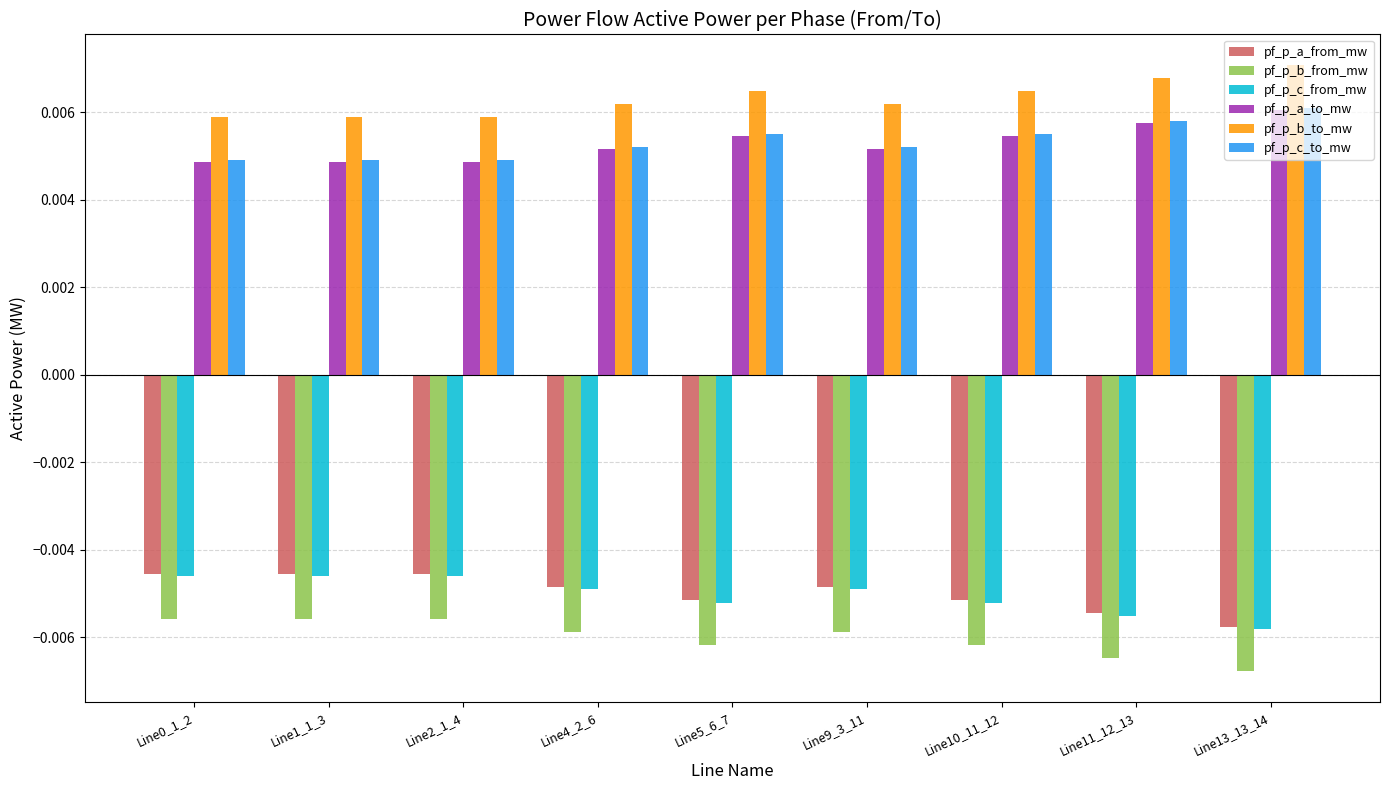

What are all the series names shown in the legend?

pf_p_a_from_mw, pf_p_b_from_mw, pf_p_c_from_mw, pf_p_a_to_mw, pf_p_b_to_mw, pf_p_c_to_mw